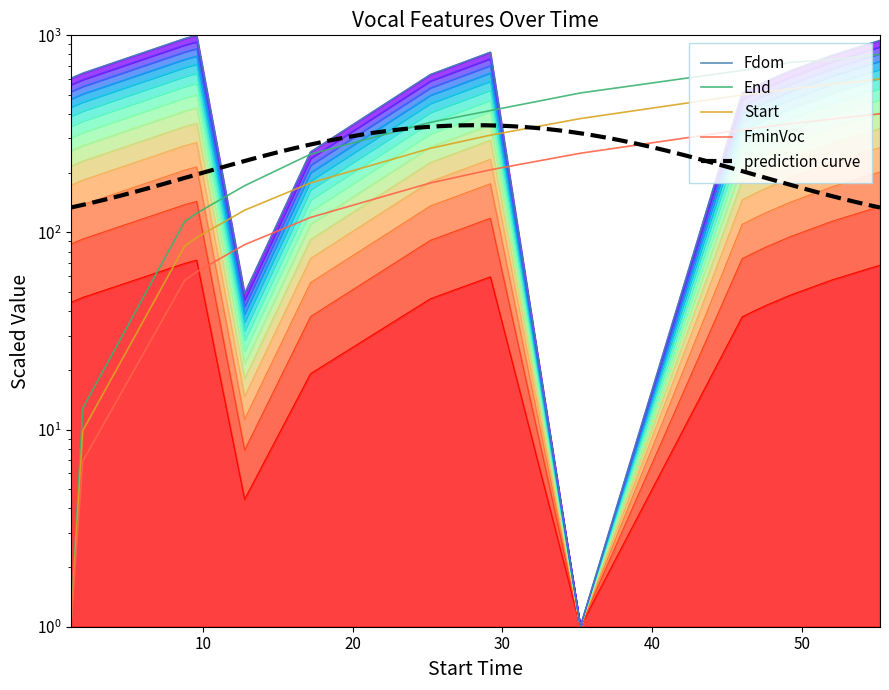

Rank the series by their average value, from highest to lowest.

End, Start, FminVoc, Fdom